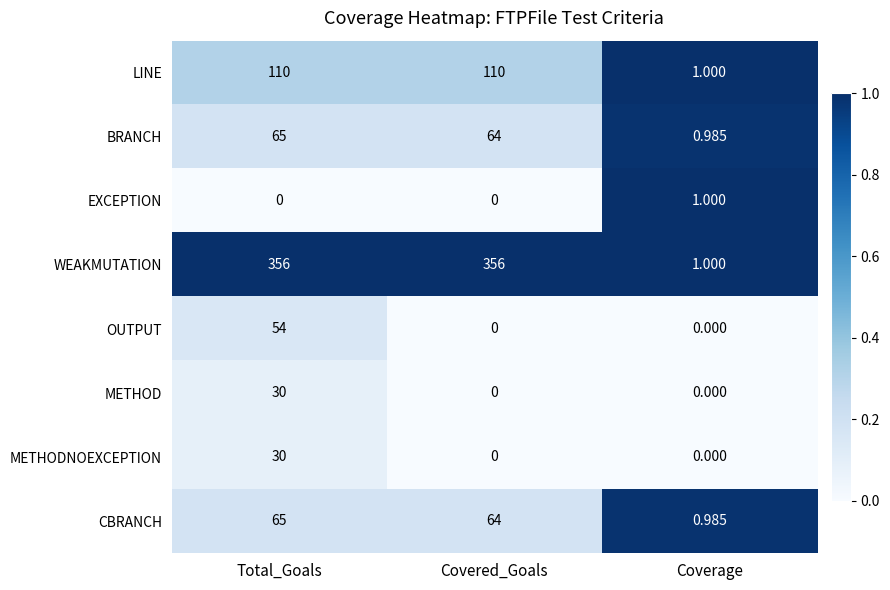

How many values in the CBRANCH series are below 64?

1